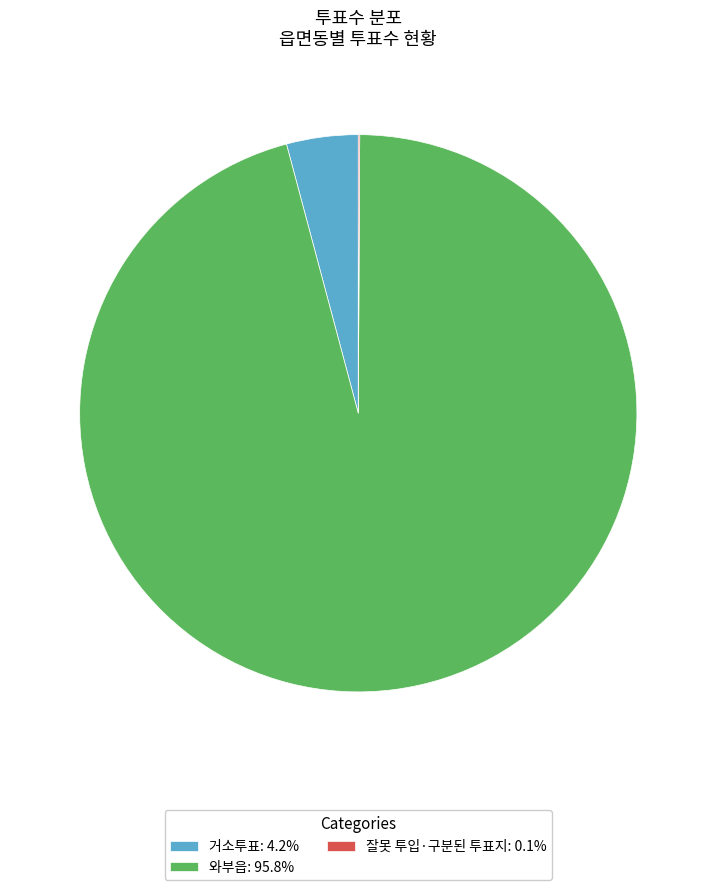

Is there a majority slice in this chart?

Yes